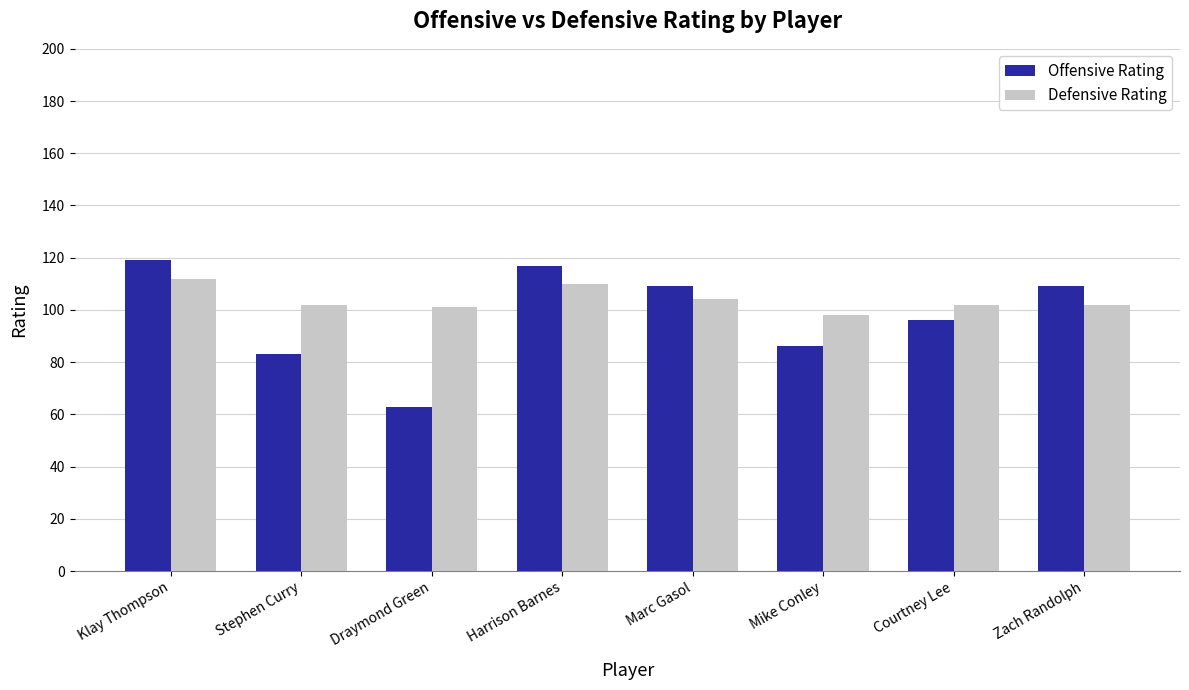

How many groups of bars are there?

8